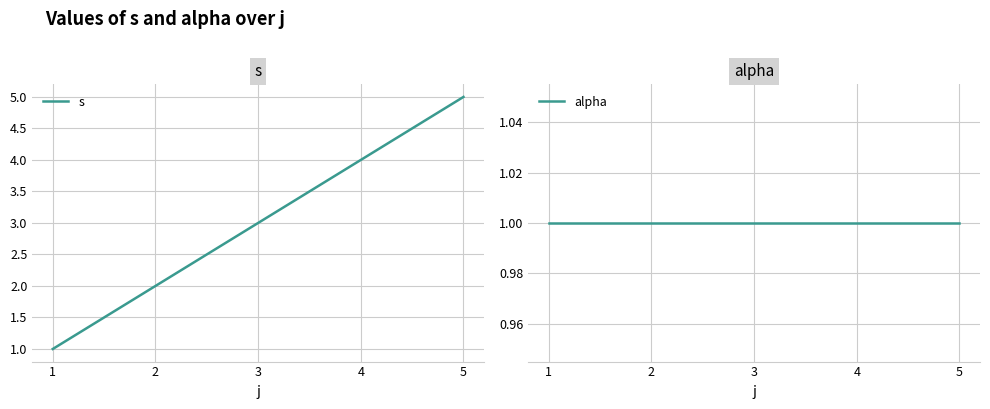

At 1, list the series in order from smallest to largest.

s, alpha